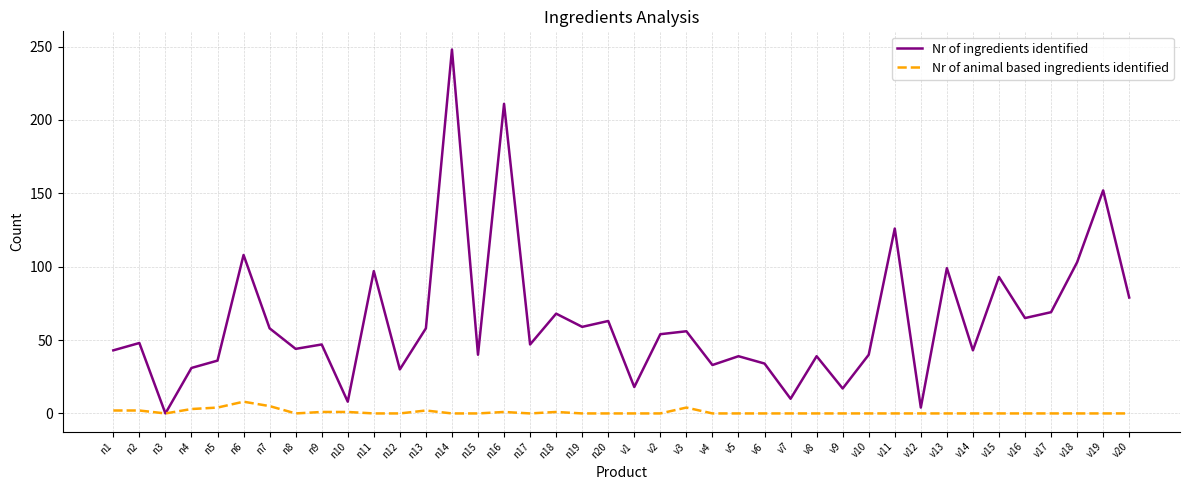

Which series changed the most between v2 and v3?

Nr of animal based ingredients identified